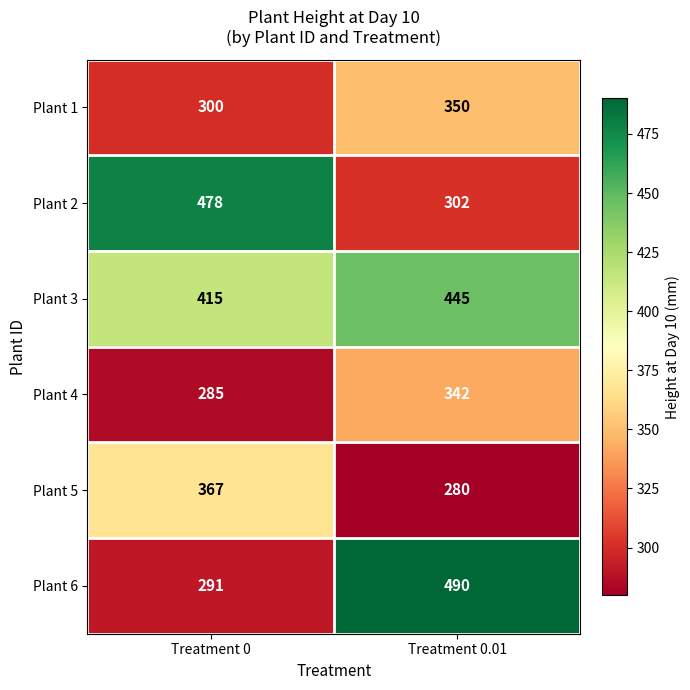

Is it true that Plant 3 equals 108 at Treatment 0.01?

False